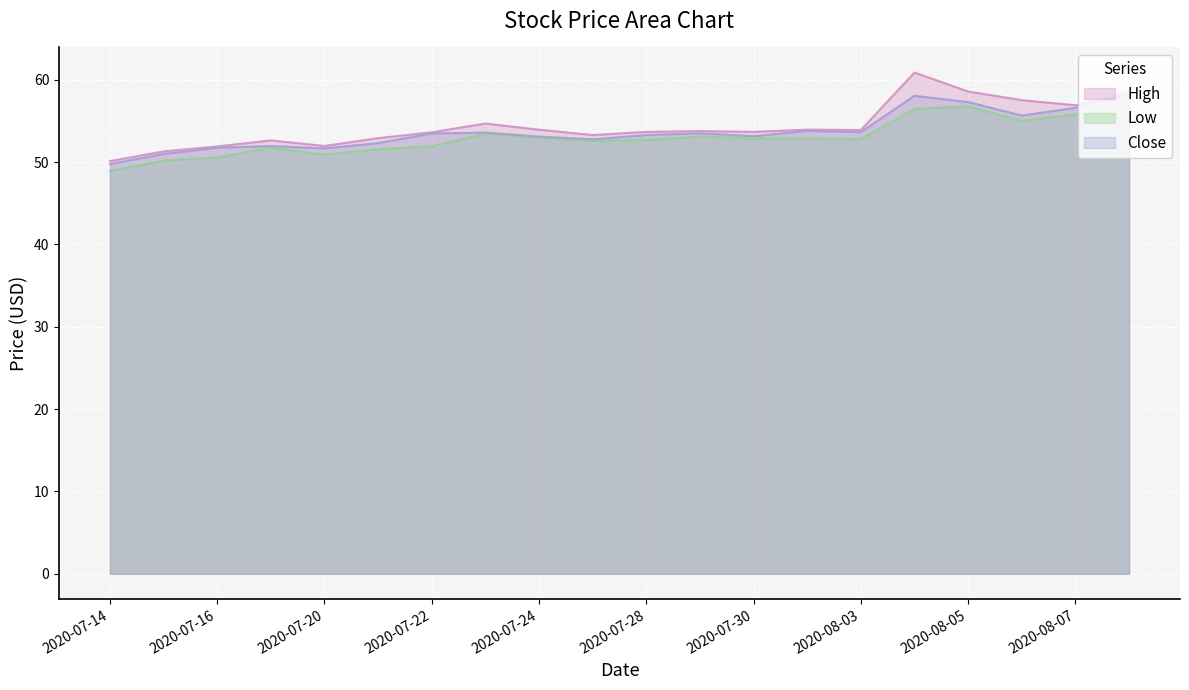

What value does the High series have at 2020-08-05?

58.6